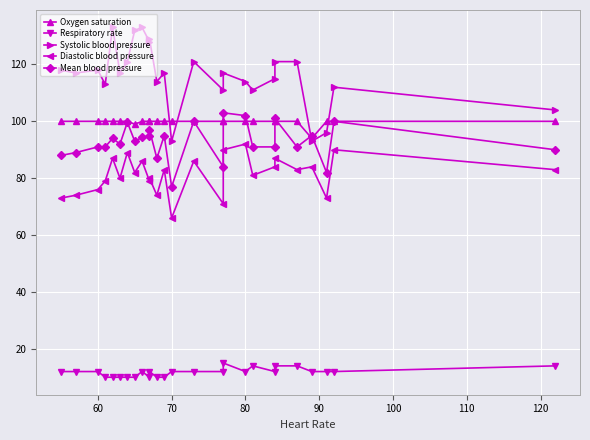

True or false: Respiratory rate has more than 2 interior local peaks.

True